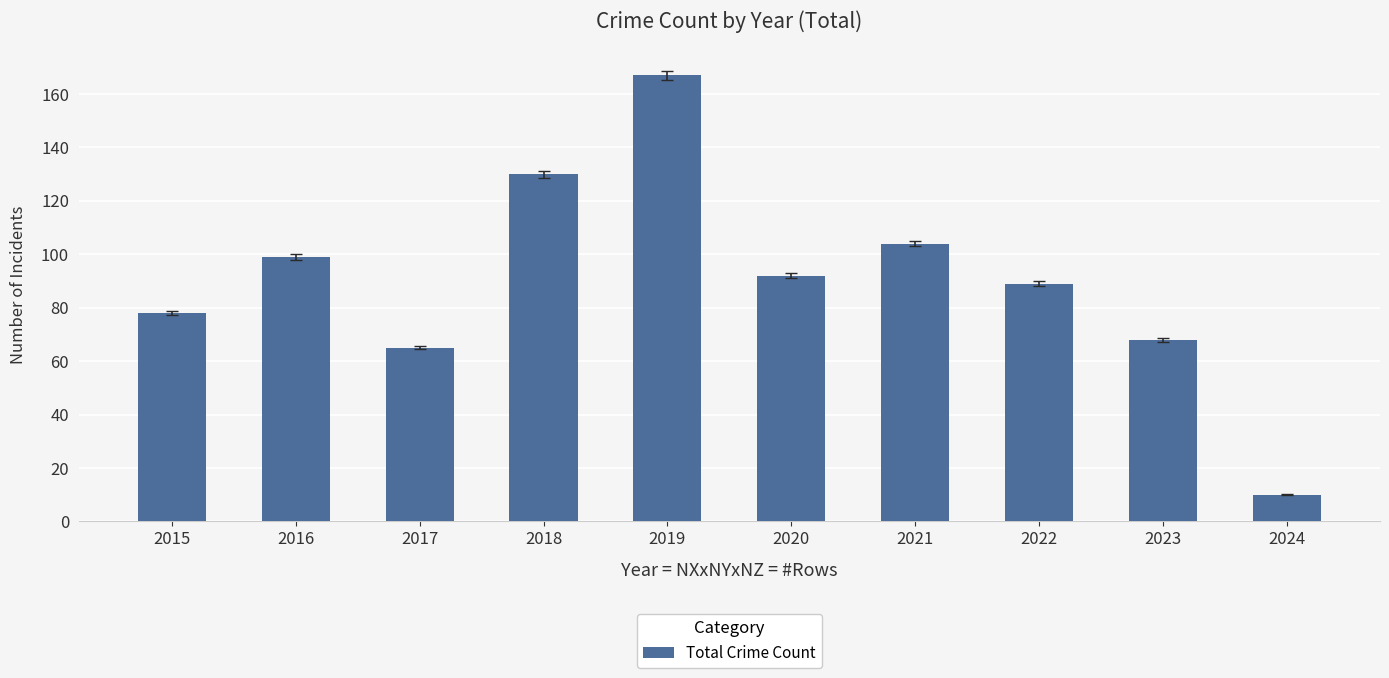

What is the value of the 10th bar from the left?

10